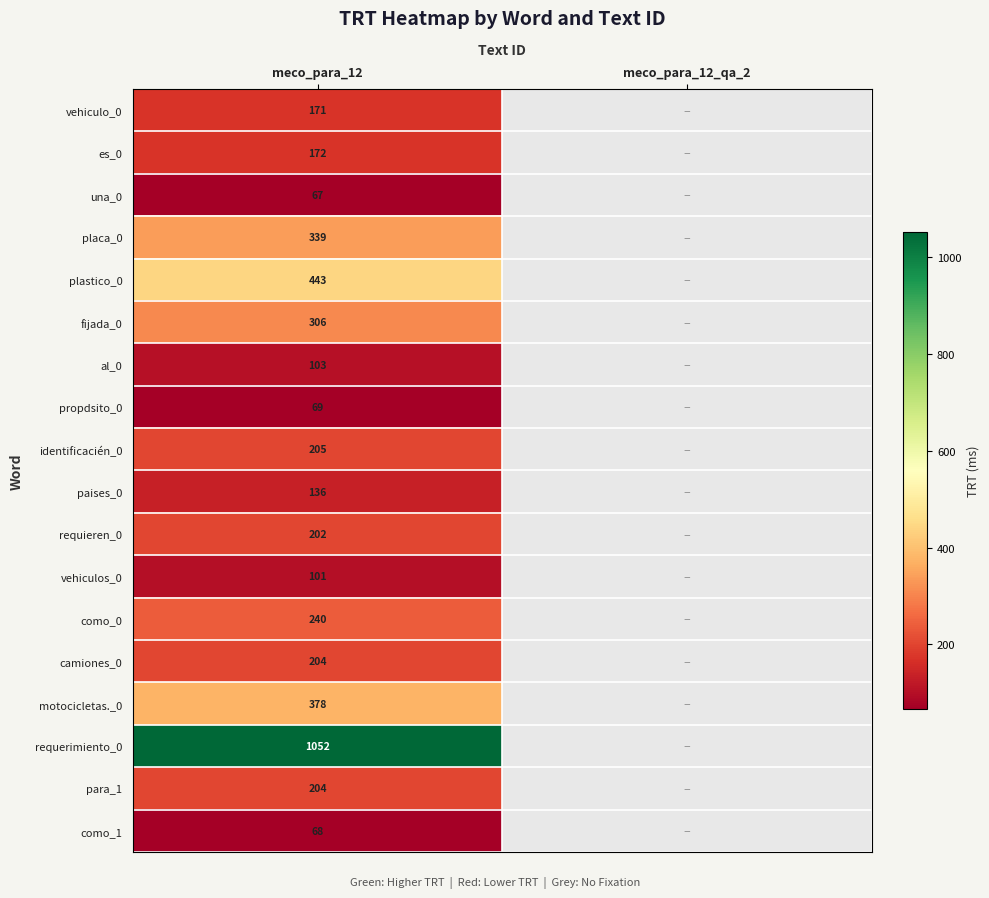

What is the total value across all series at meco_para_12?

4460